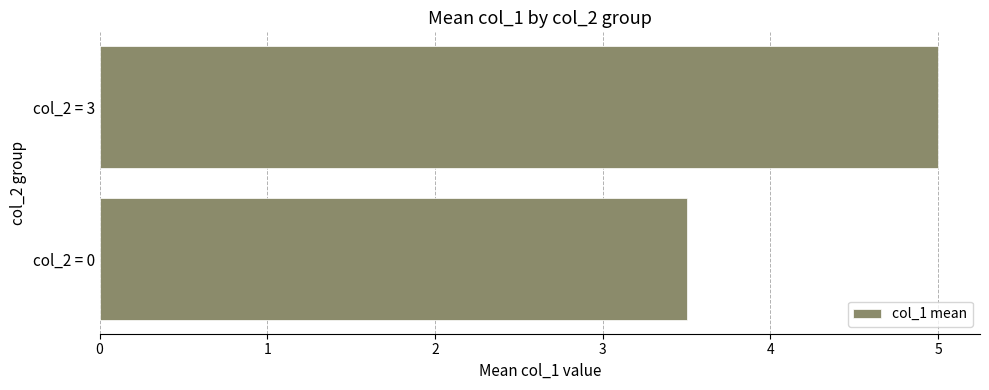

Reading bottom to top, extract all data points from this chart.

3.5	5.0